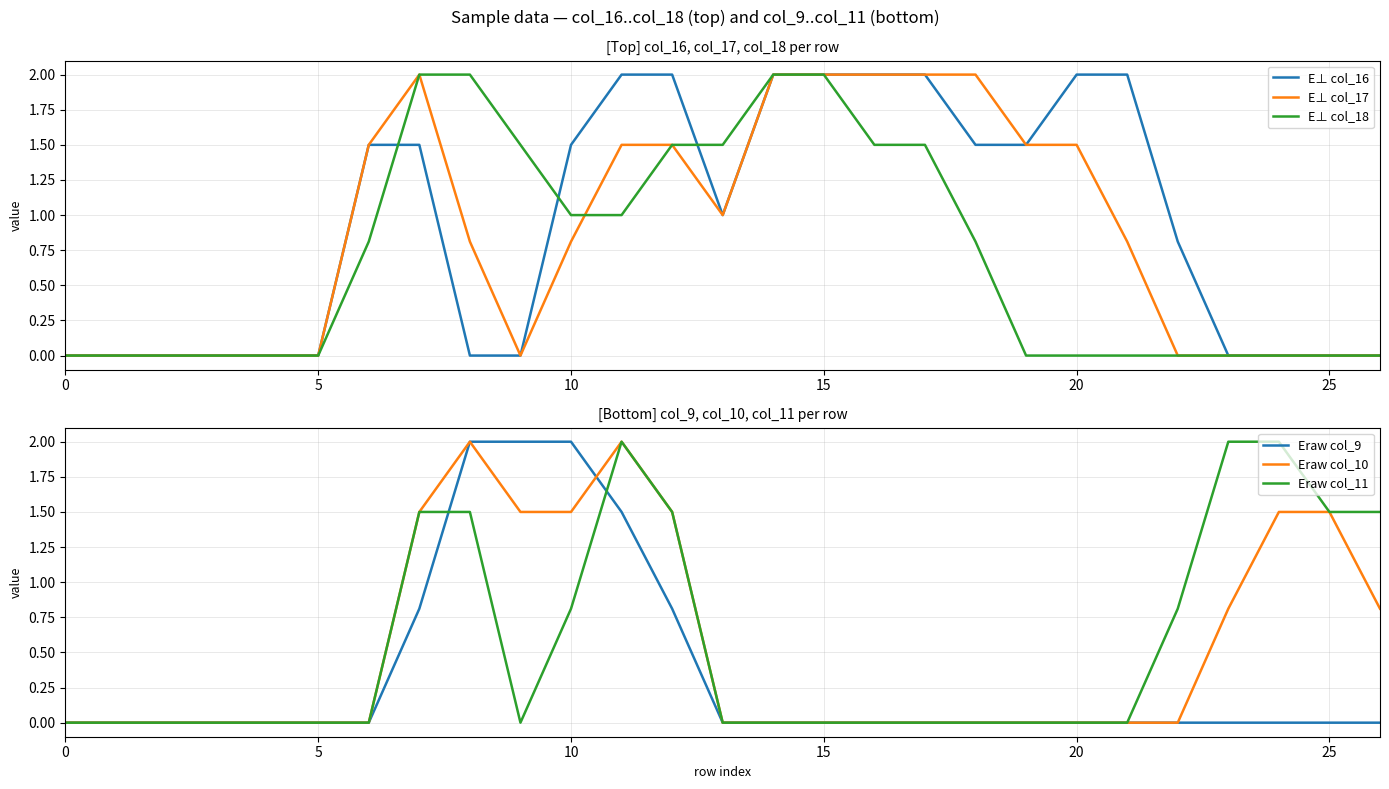

At how many categories does at least one series exceed 0?

21